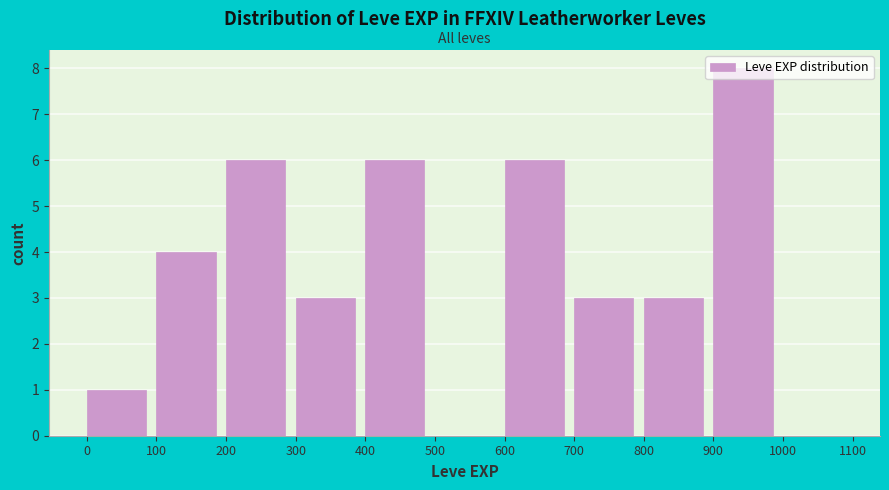

How tall is the bar that spans 800 to 900 on the x-axis? The values are not printed on the chart, so give them approximately, as read against the axis.

3